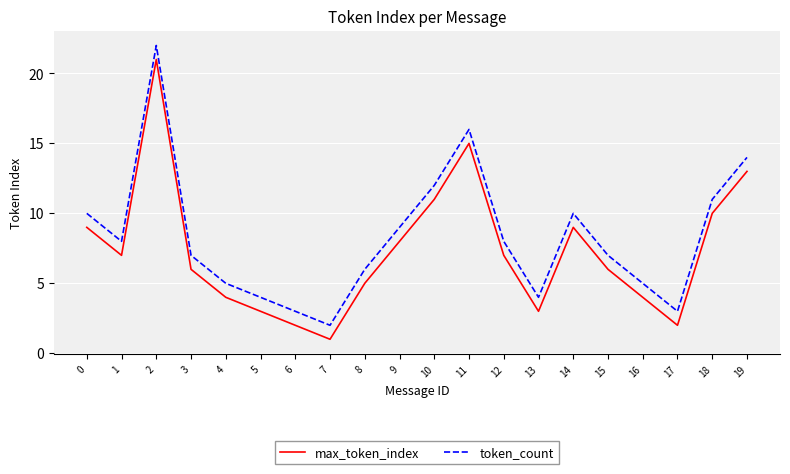

Reading left to right, what are all the values shown in this chart?

max_token_index: 0=9	1=7	2=21	3=6	4=4	5=3	6=2	7=1	8=5	9=8	10=11	11=15	12=7	13=3	14=9	15=6	16=4	17=2	18=10	19=13
token_count: 0=10	1=8	2=22	3=7	4=5	5=4	6=3	7=2	8=6	9=9	10=12	11=16	12=8	13=4	14=10	15=7	16=5	17=3	18=11	19=14